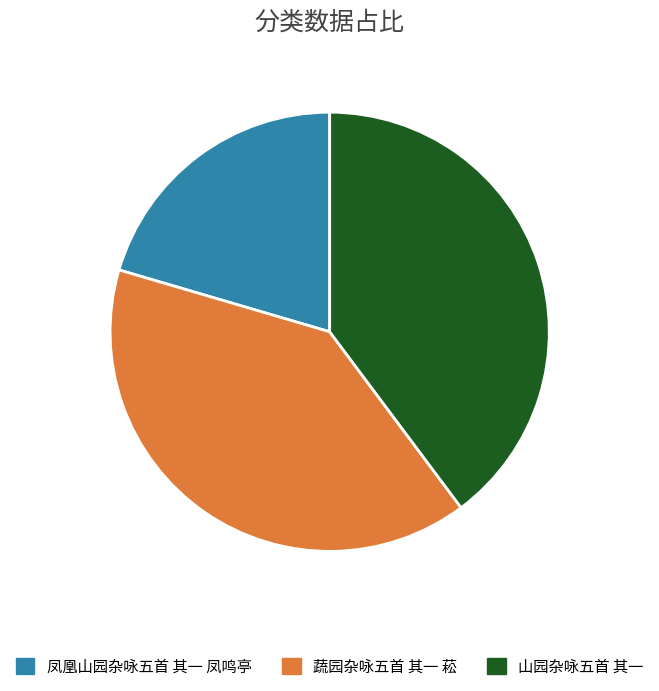

Between 蔬园杂咏五首 其一 菘 and 凤凰山园杂咏五首 其一 凤鸣亭, which is larger?

蔬园杂咏五首 其一 菘